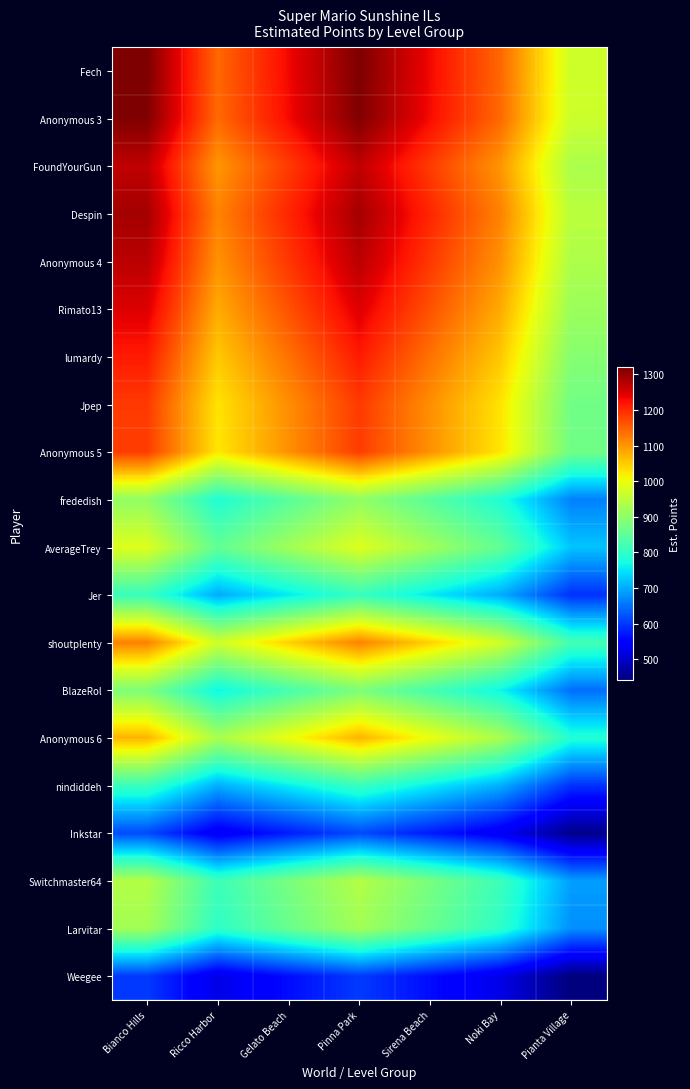

Which series has the largest total across all categories?

Fech